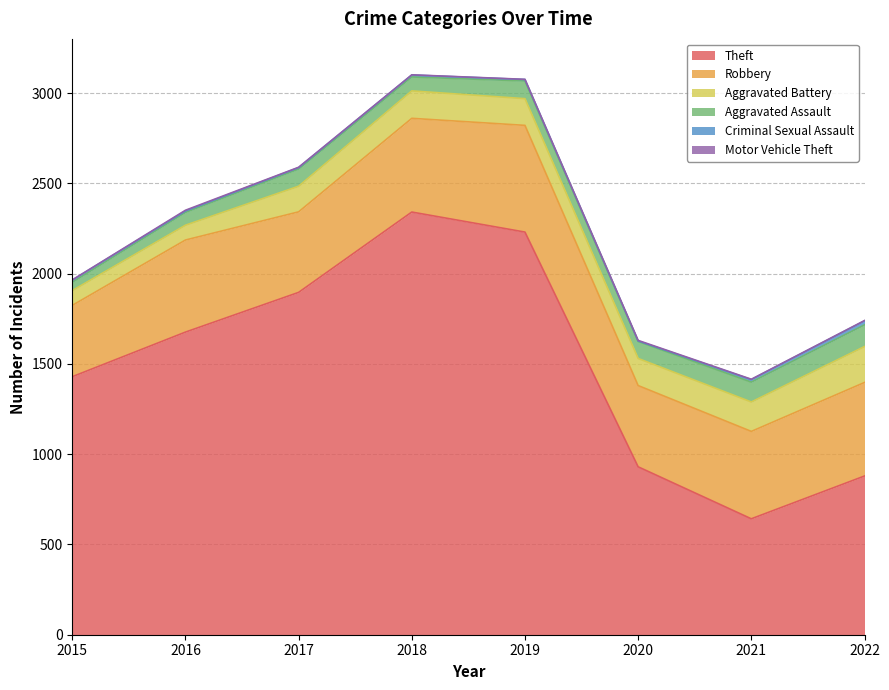

Reading right to left, extract all data points from this chart.

Theft: 2022=879	2021=642	2020=930	2019=2230	2018=2341	2017=1896	2016=1676	2015=1429
Robbery: 2022=518	2021=484	2020=450	2019=591	2018=519	2017=446	2016=510	2015=395
Aggravated Battery: 2022=199	2021=163	2020=150	2019=148	2018=152	2017=142	2016=82	2015=82
Aggravated Assault: 2022=120	2021=110	2020=94	2019=98	2018=77	2017=95	2016=71	2015=46
Criminal Sexual Assault: 2022=22	2021=14	2020=3	2019=8	2018=11	2017=8	2016=8	2015=12
Motor Vehicle Theft: 2022=2	2021=2	2020=3	2019=1	2018=1	2017=2	2016=4	2015=1